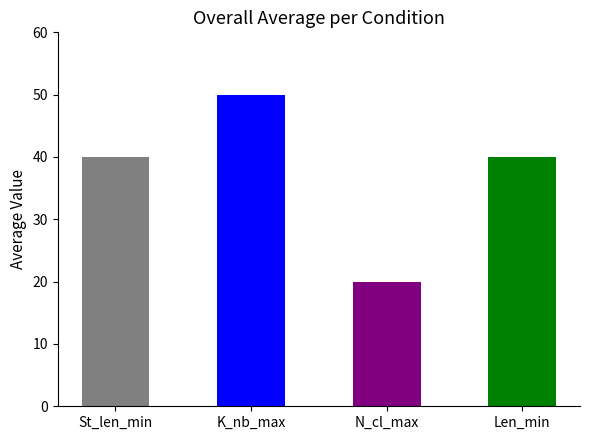

What is the label of the 2nd bar from the left?

K_nb_max